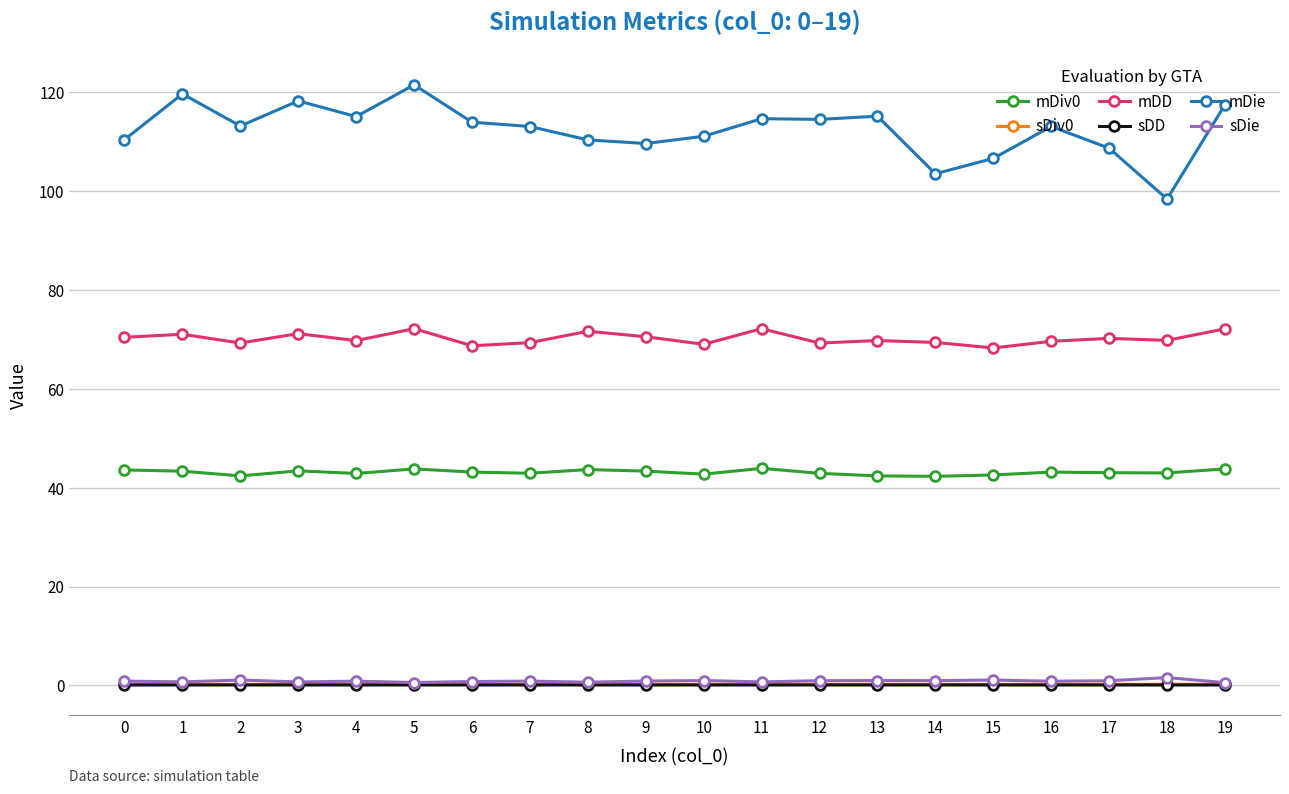

How many data points does each series have?

20